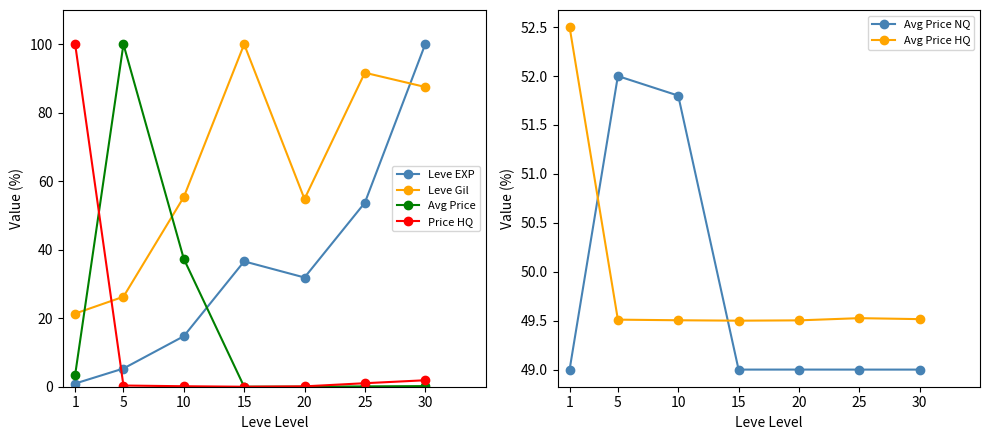

Which series has the widest spread of values?

Price HQ